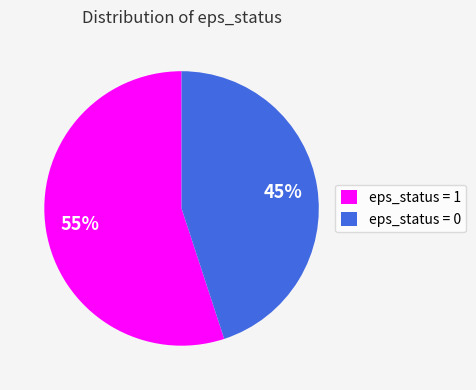

How many segments does this pie chart have?

2